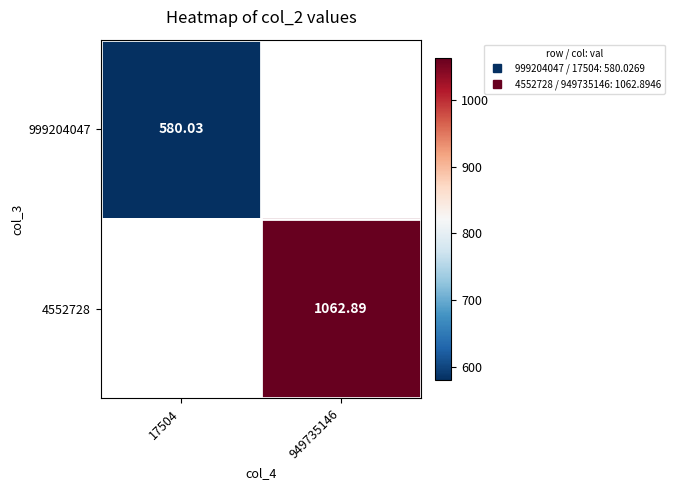

Count the number of data series in this chart.

2